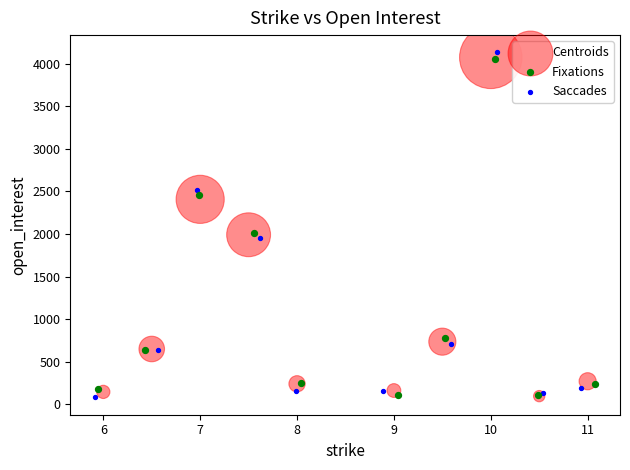

Which series has the widest spread of Y values?

Saccades